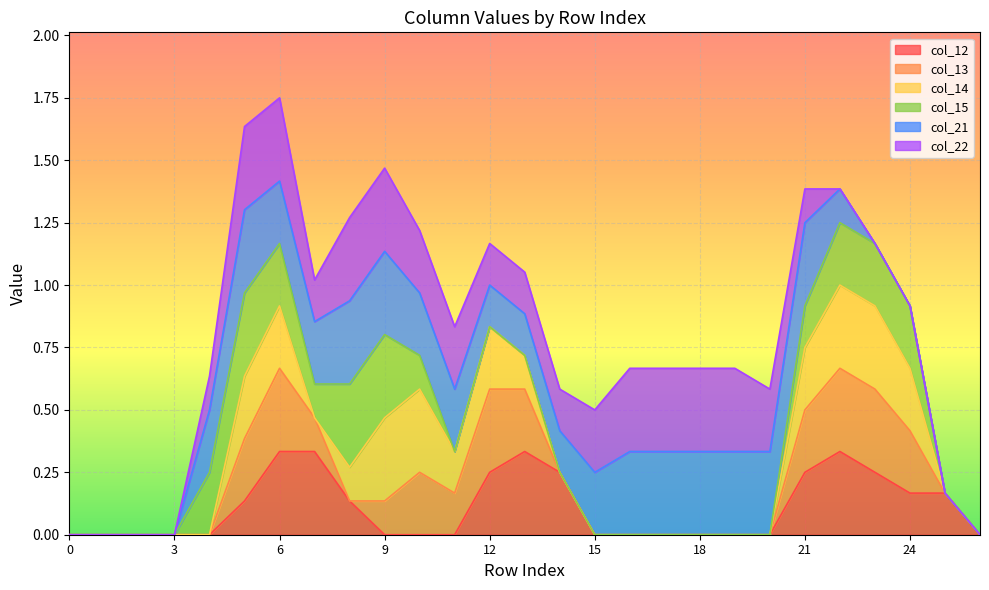

How many lines are shown in the chart?

6